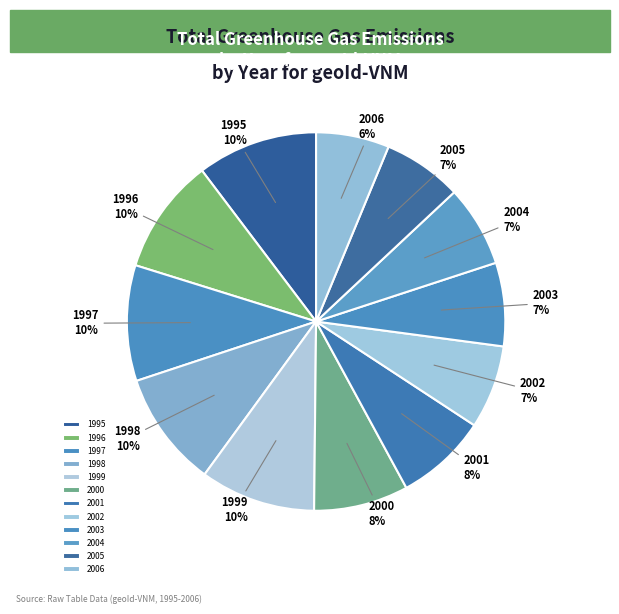

Is it true that 1997 is 17% of the pie?

False